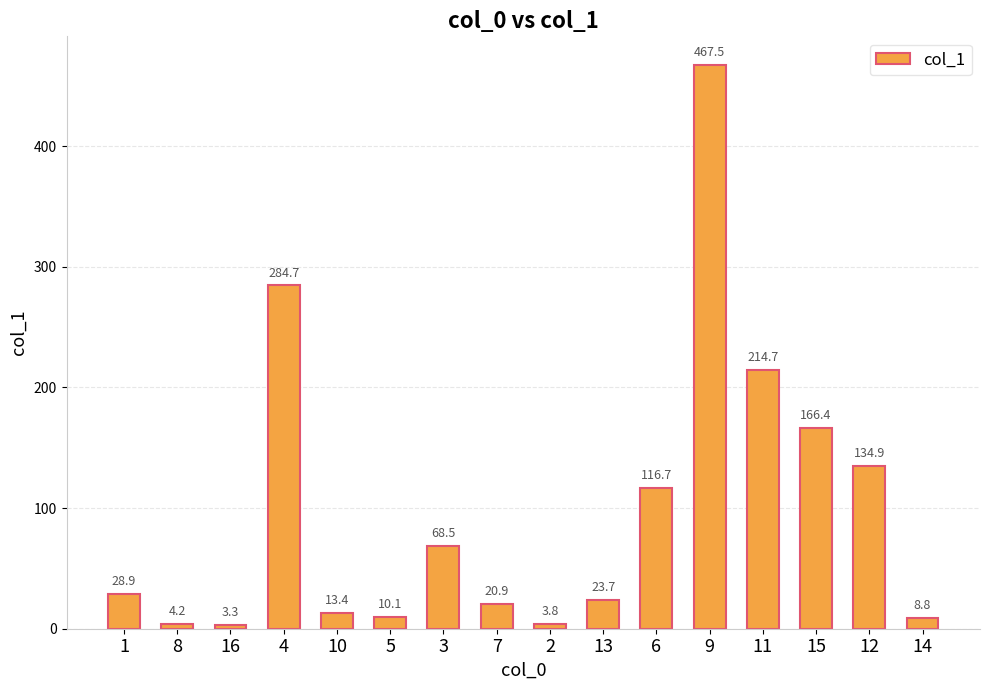

How many series are shown in this chart?

1